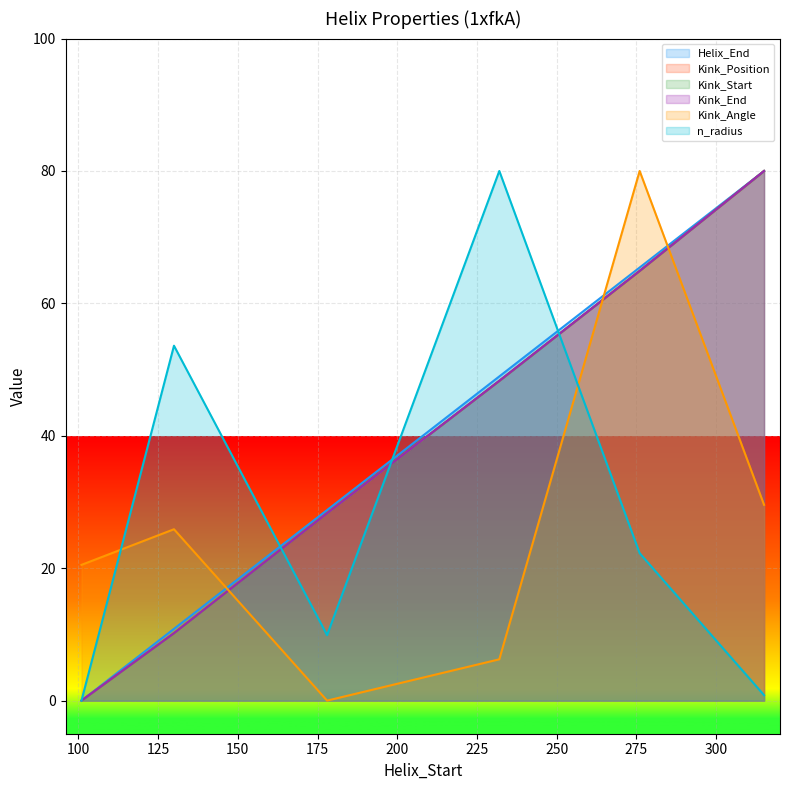

True or false: Kink_Position has more than 0 points higher than both neighbors.

False